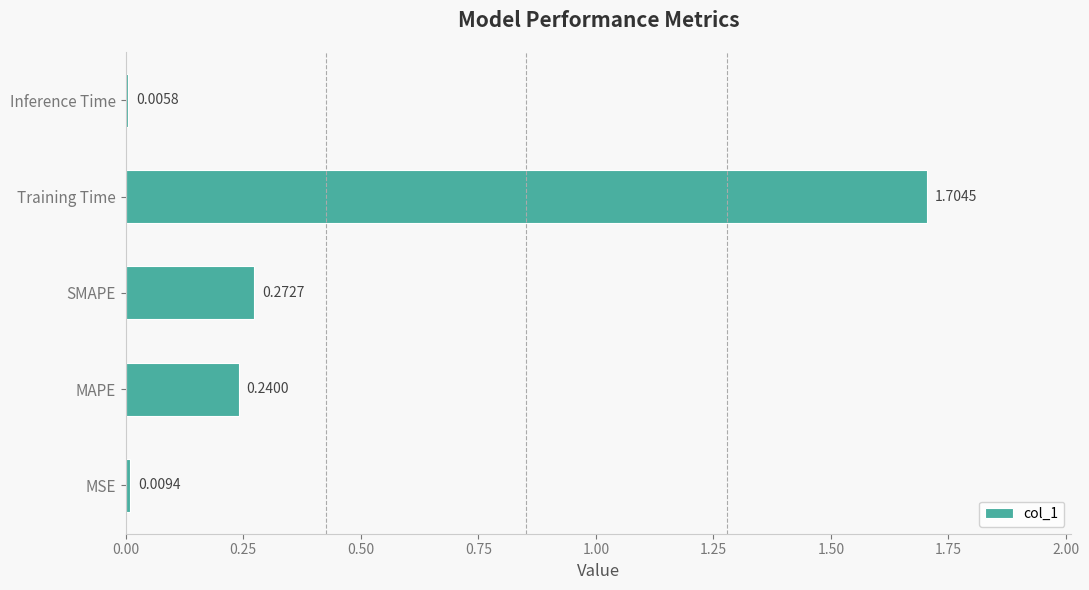

Where is the data nearest to the value 0?

Inference Time